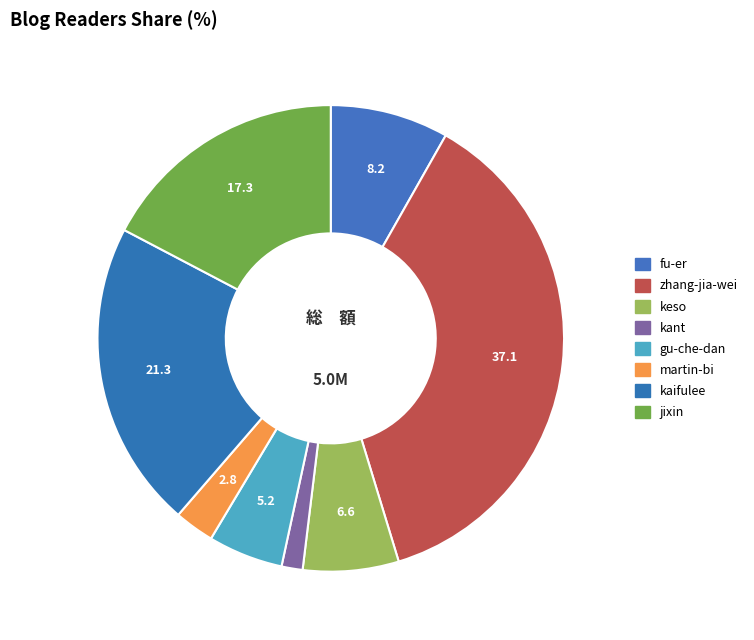

What percentage is the gu-che-dan slice, to the nearest percent?

5%